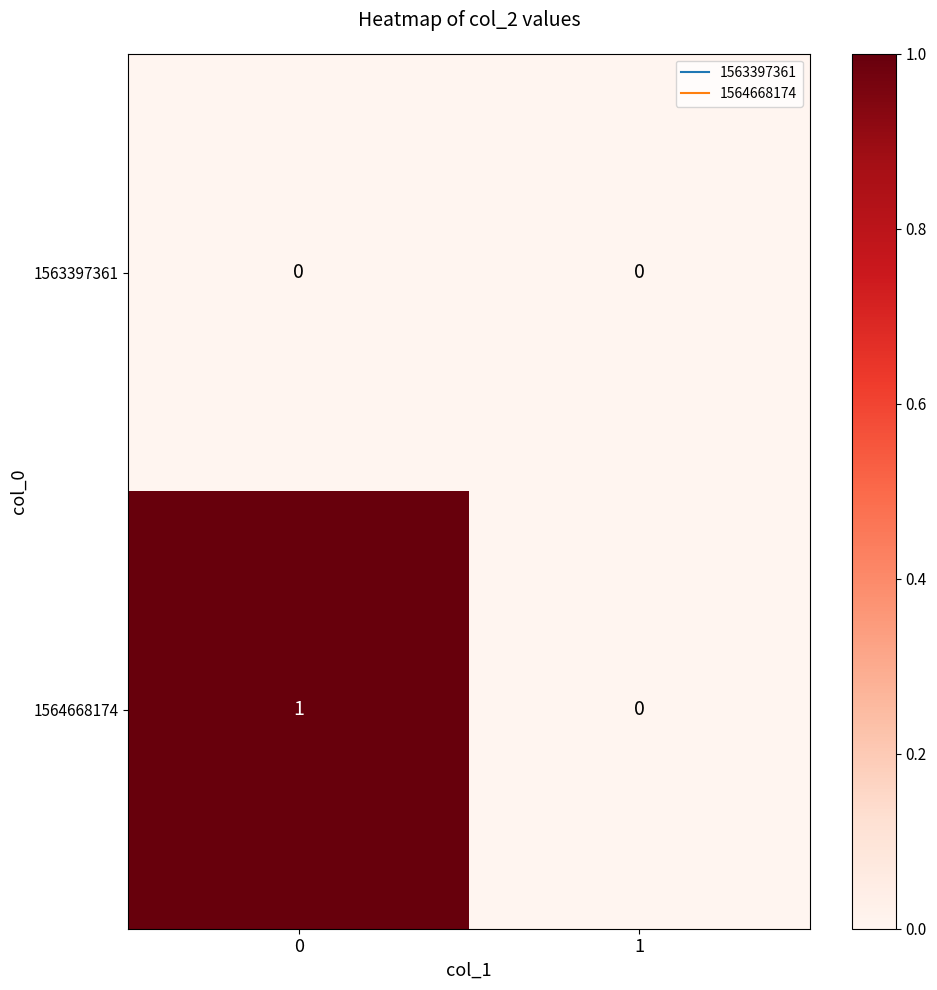

Reading left to right, transcribe all the data shown in this chart.

1563397361: 0=0	1=0
1564668174: 0=1	1=0